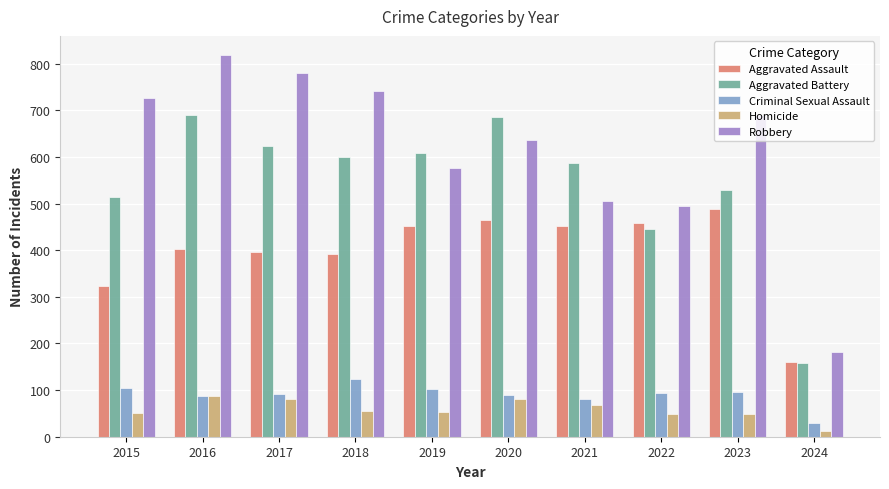

What is the approximate value of Aggravated Assault at 2018, to the nearest 50?

400